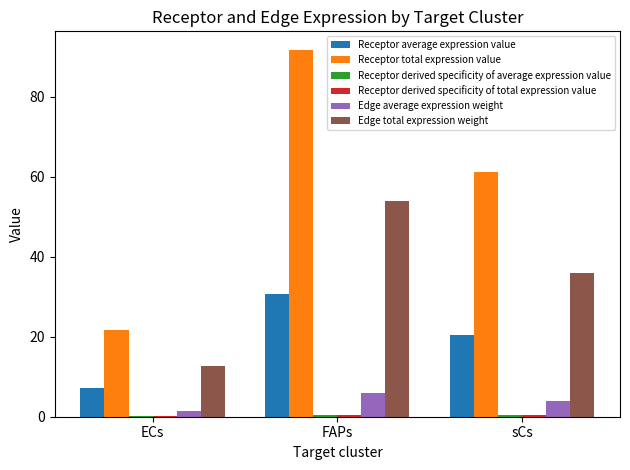

What is the sum of all Receptor average expression value values?

58.2